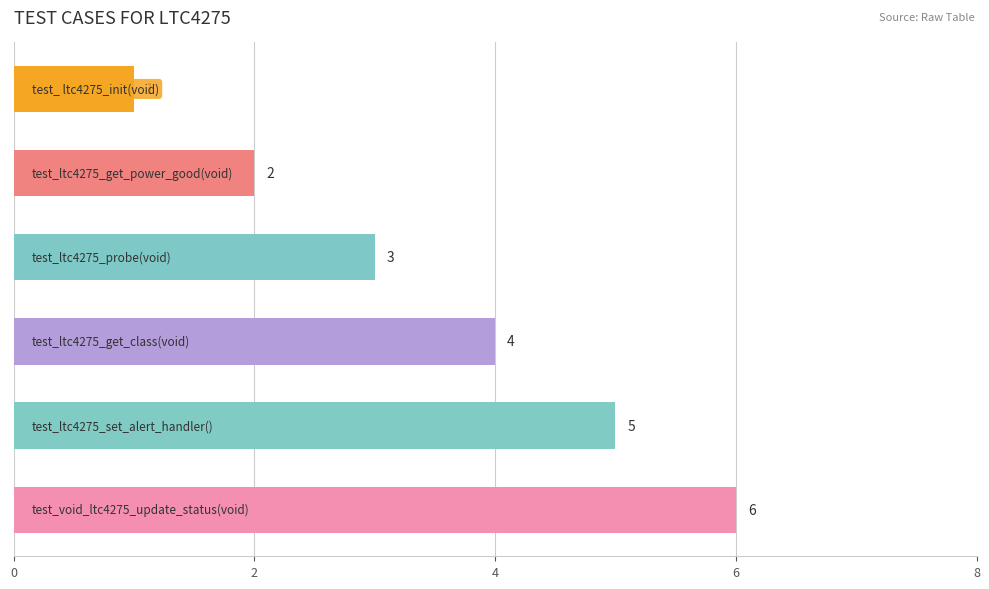

What is the maximum value shown in the chart?

6